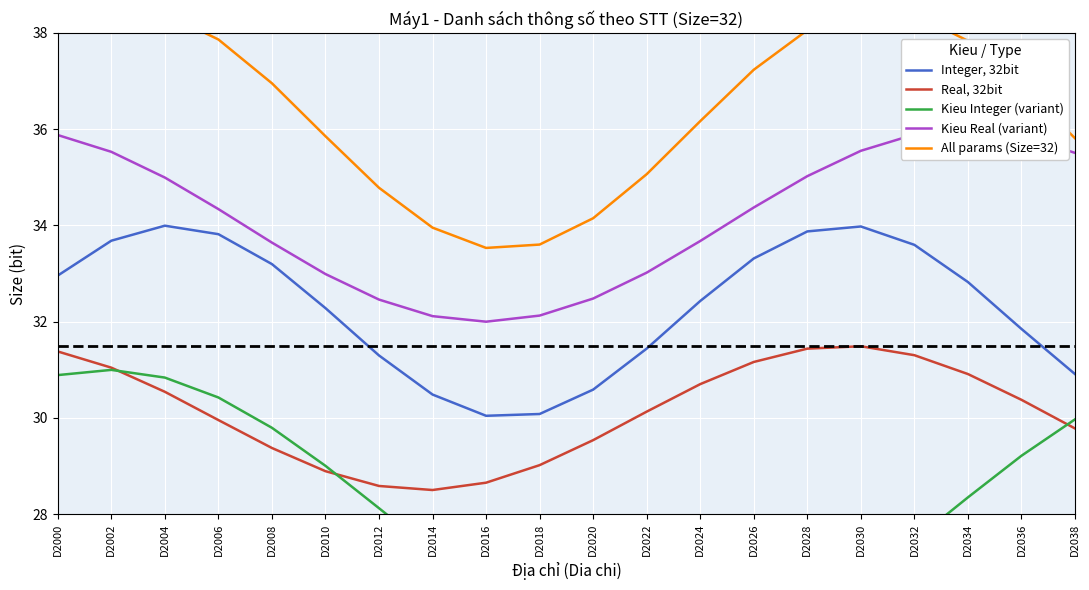

How many lines are shown in the chart?

5